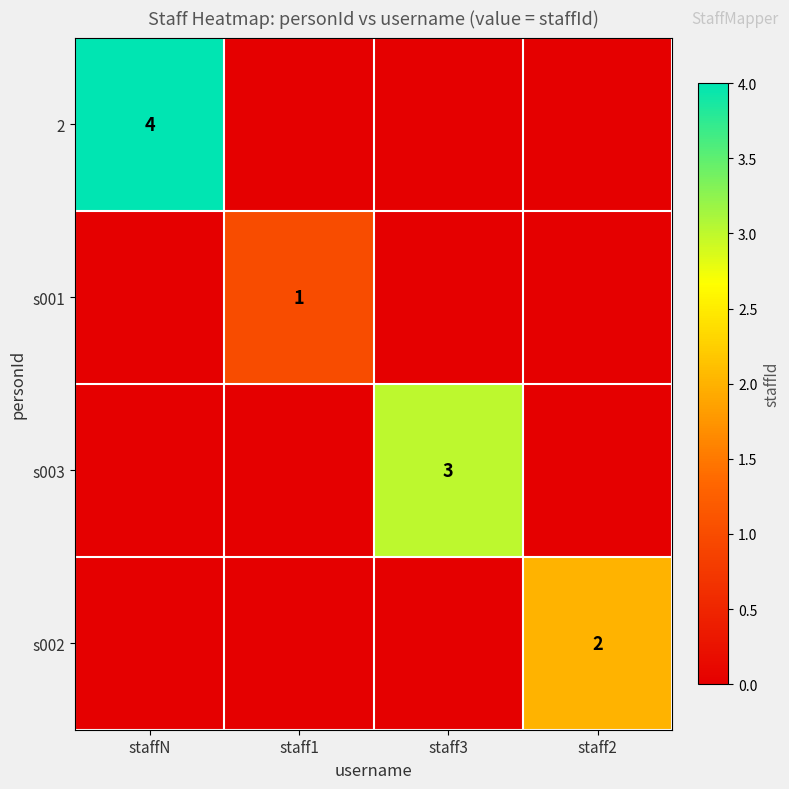

The s003 series shows 5 at staff3. True or false?

False